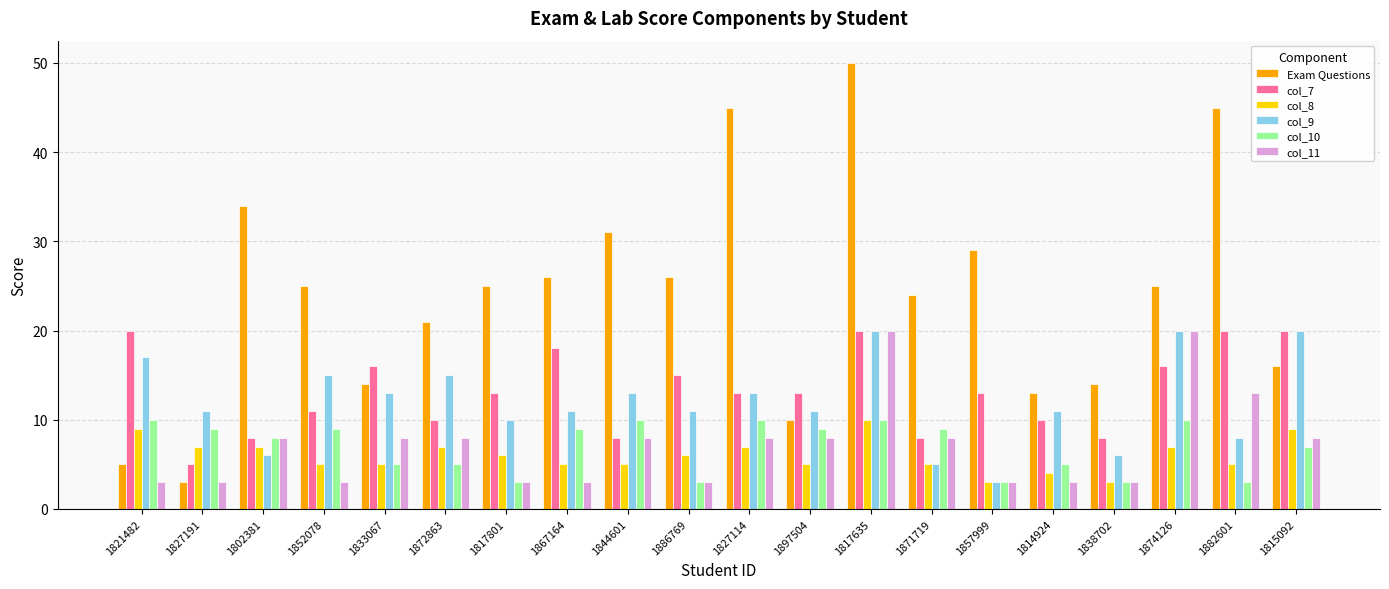

What is the difference between the second highest and minimum values in the col_8 series?

6